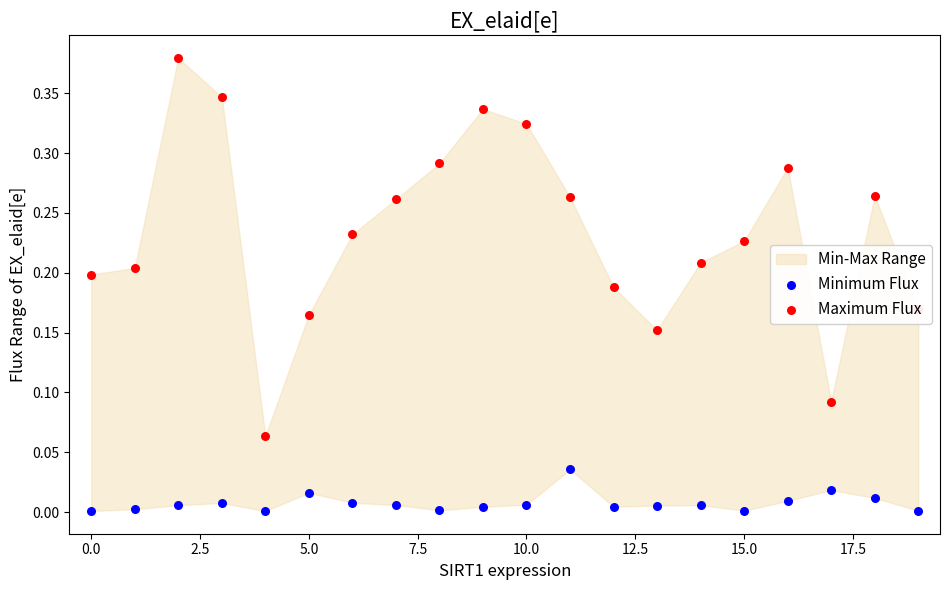

Is the value of Minimum Flux at 20.0 greater than the value of Maximum Flux at −2.5?

No